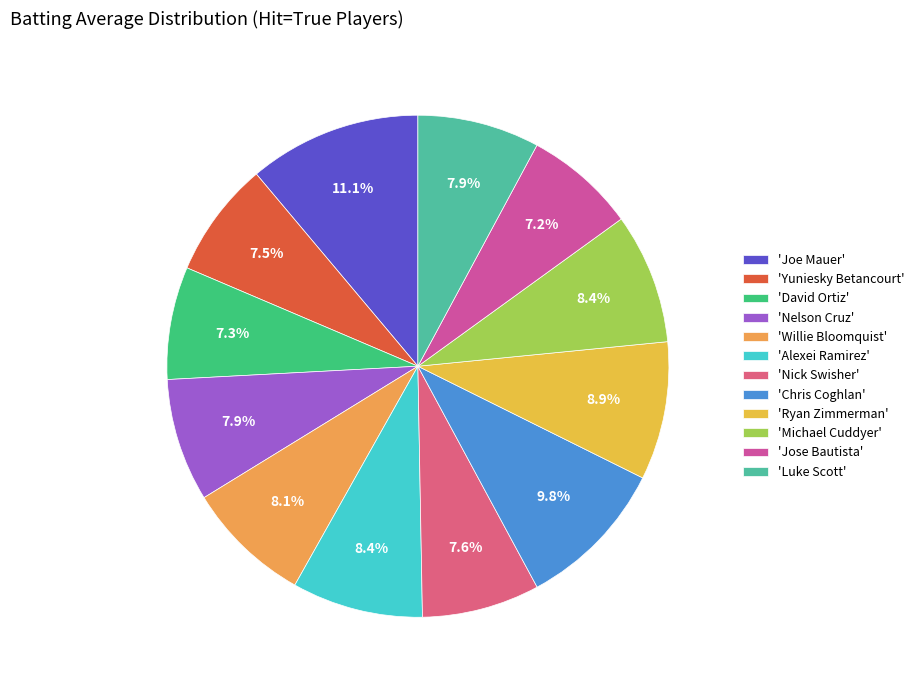

Count the number of slices in the pie.

12